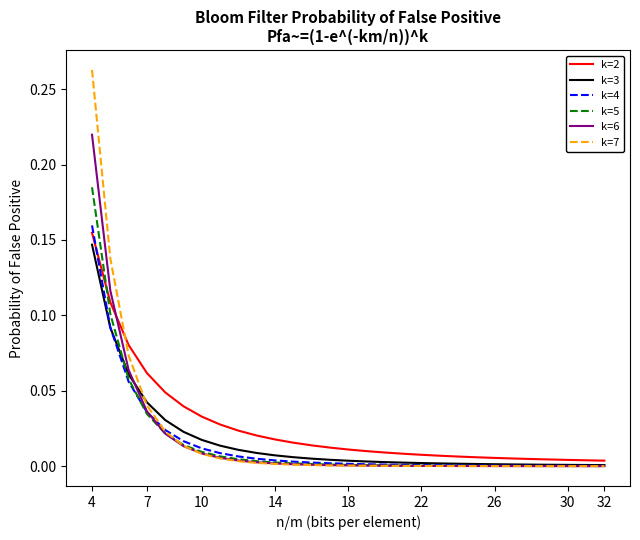

How many lines are shown in the chart?

6